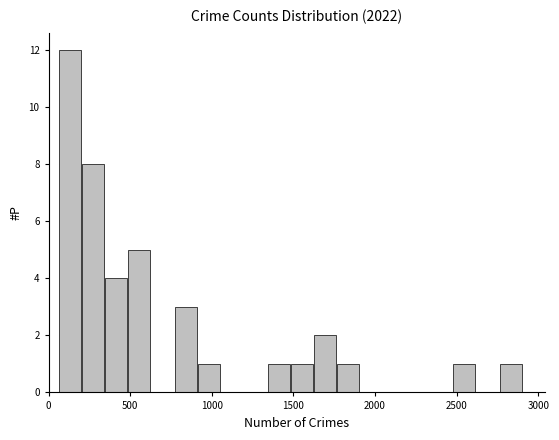

Read against the x-axis, roughly where is the centre of the tallest bar?

150